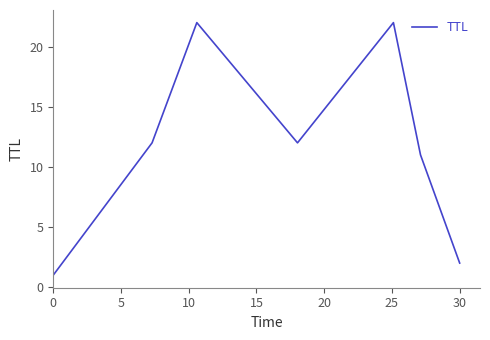

How many interior local peaks (higher than both neighbors) does the data have?

2